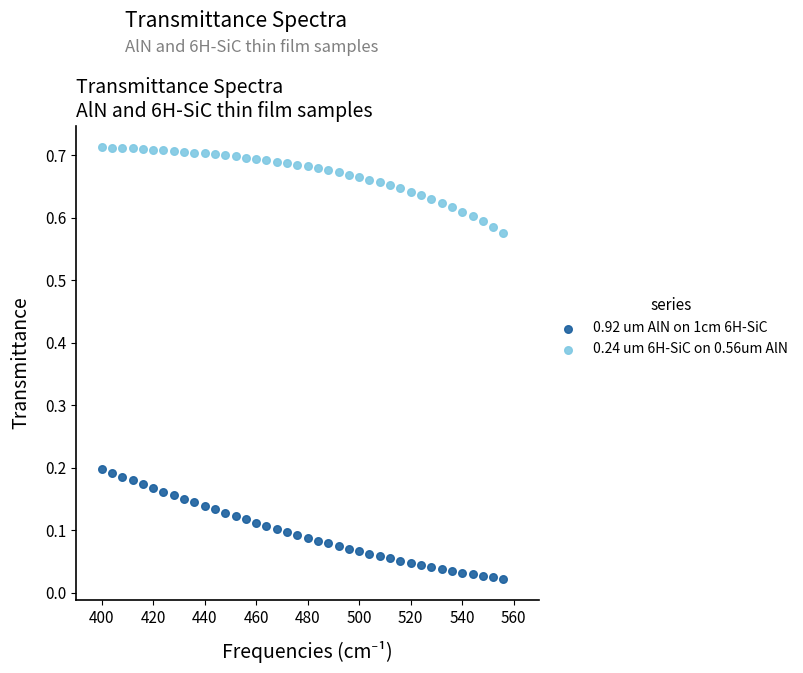

Across all data points, what is the range of X values (max minus min)?

156.0